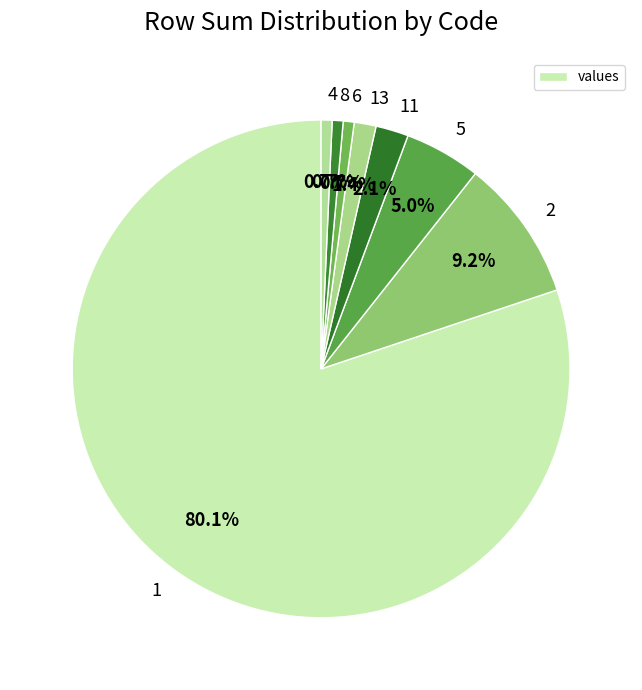

To the nearest percent, what percentage of the pie is 11?

2%